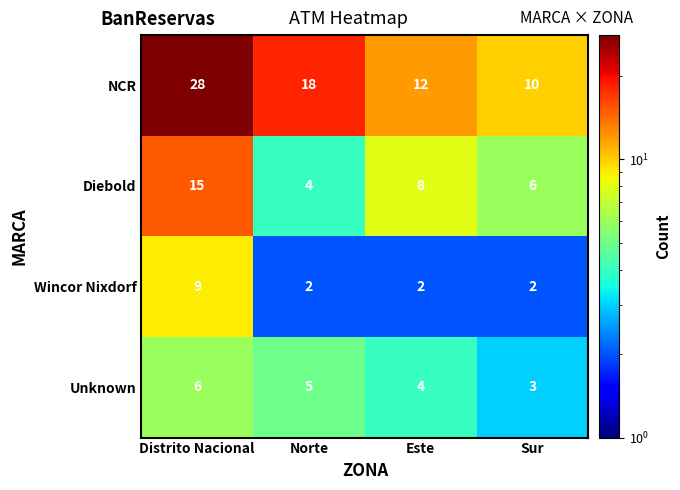

Reading left to right, list all the values displayed in this chart.

NCR: 28	18	12	10
Diebold: 15	4	8	6
Wincor Nixdorf: 9	2	2	2
Unknown: 6	5	4	3